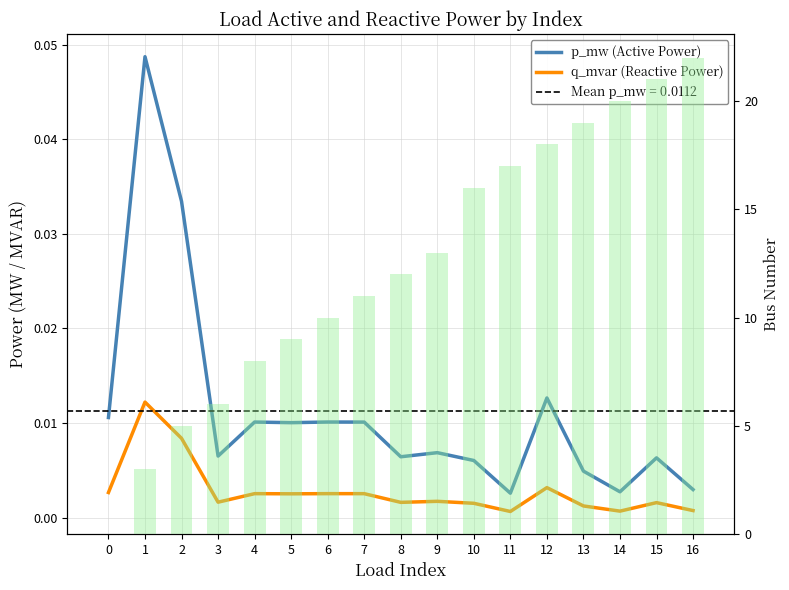

At which label is p_mw (Active Power) closest to 0?

11